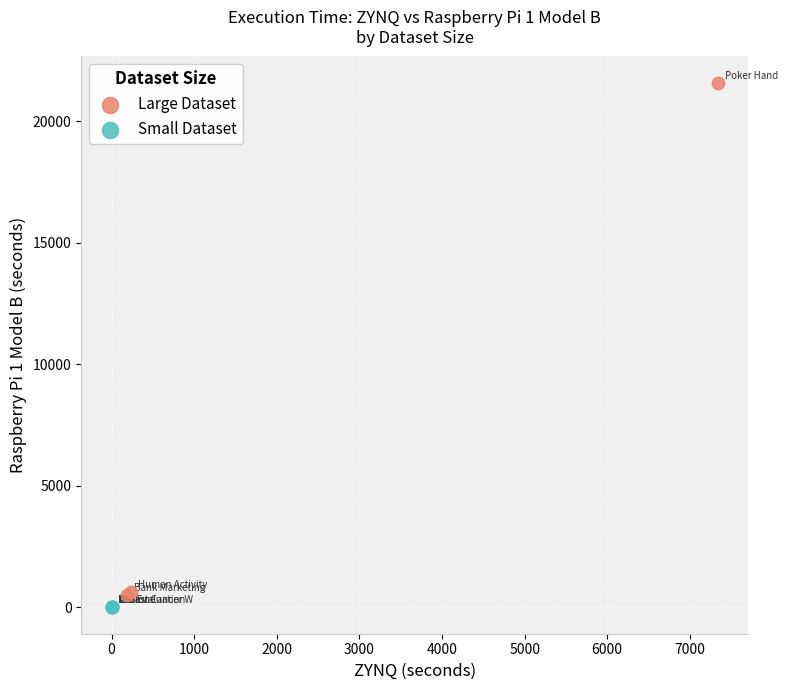

Which series contains the highest Y value?

Large Dataset